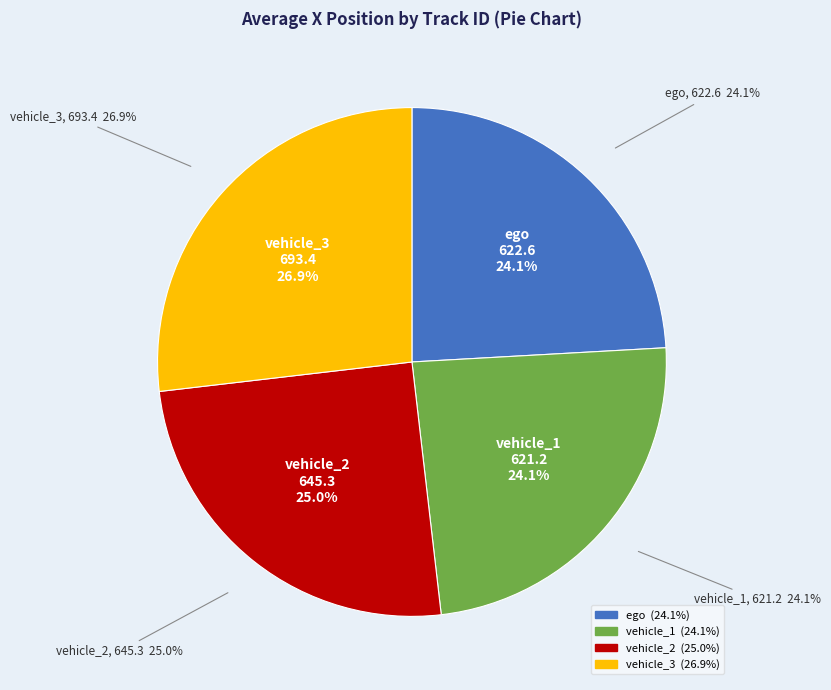

Does any single category account for the majority?

No